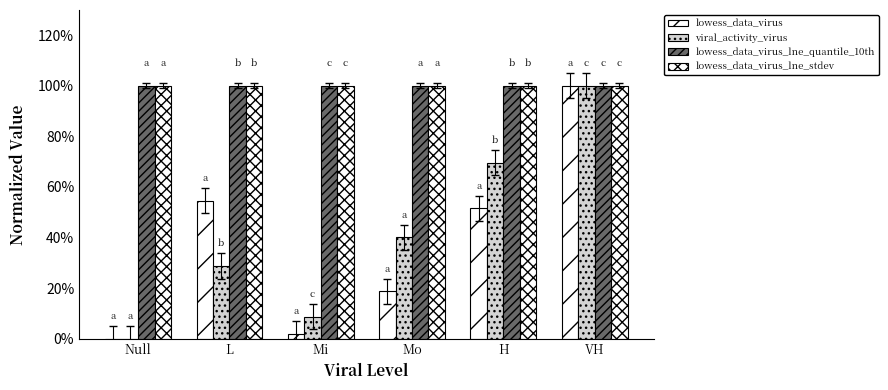

Are the bars grouped side by side (vs. stacked)?

Yes